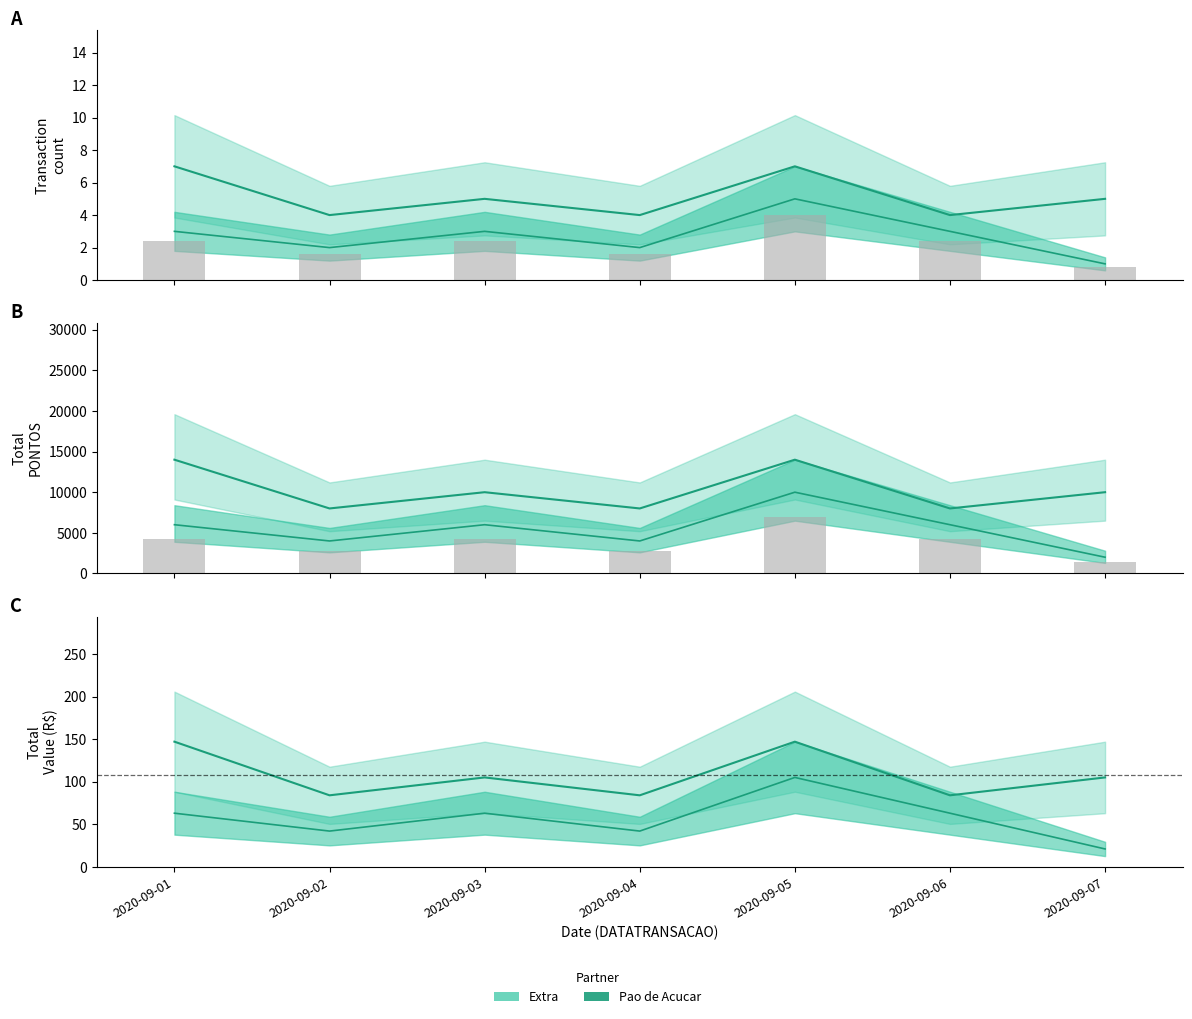

How many categories are shown in the chart?

7